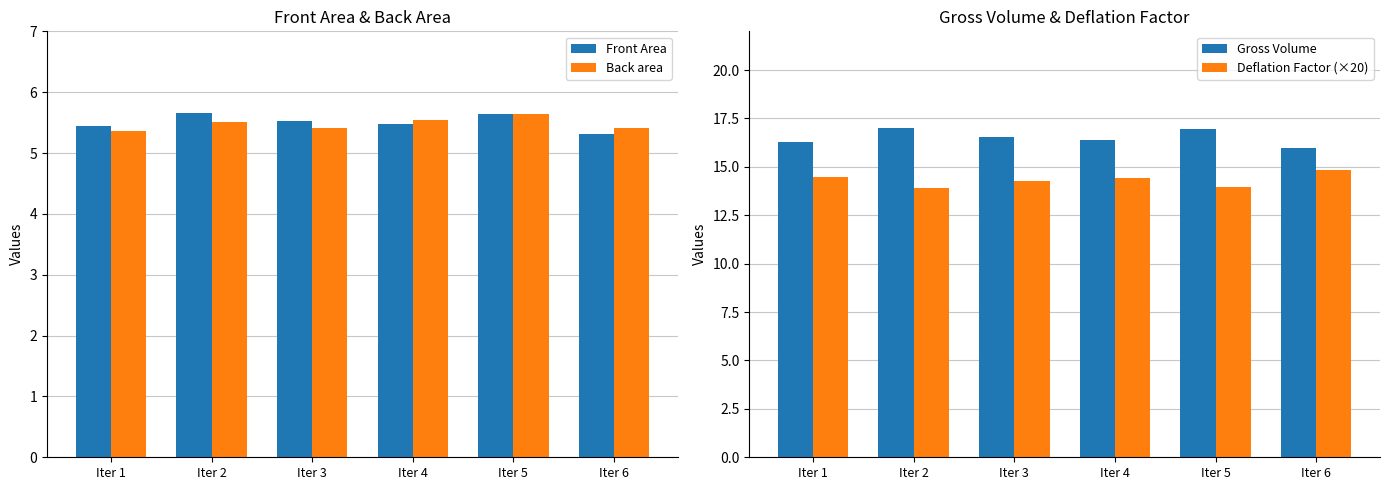

At which label does Deflation Factor (×20) reach its peak?

Iter 6